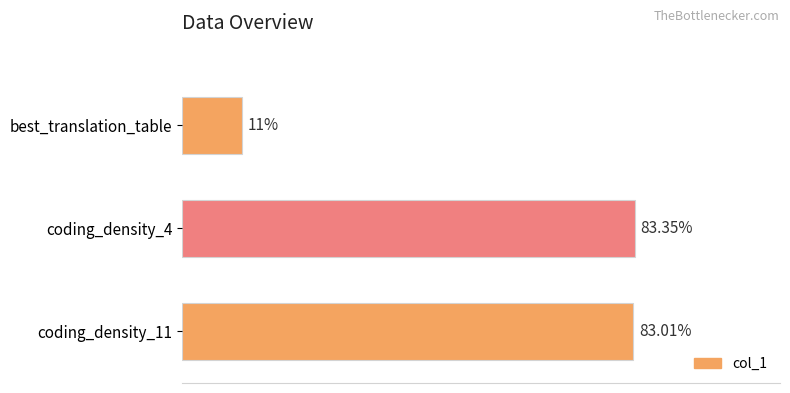

Where is the data nearest to the value 47?

best_translation_table